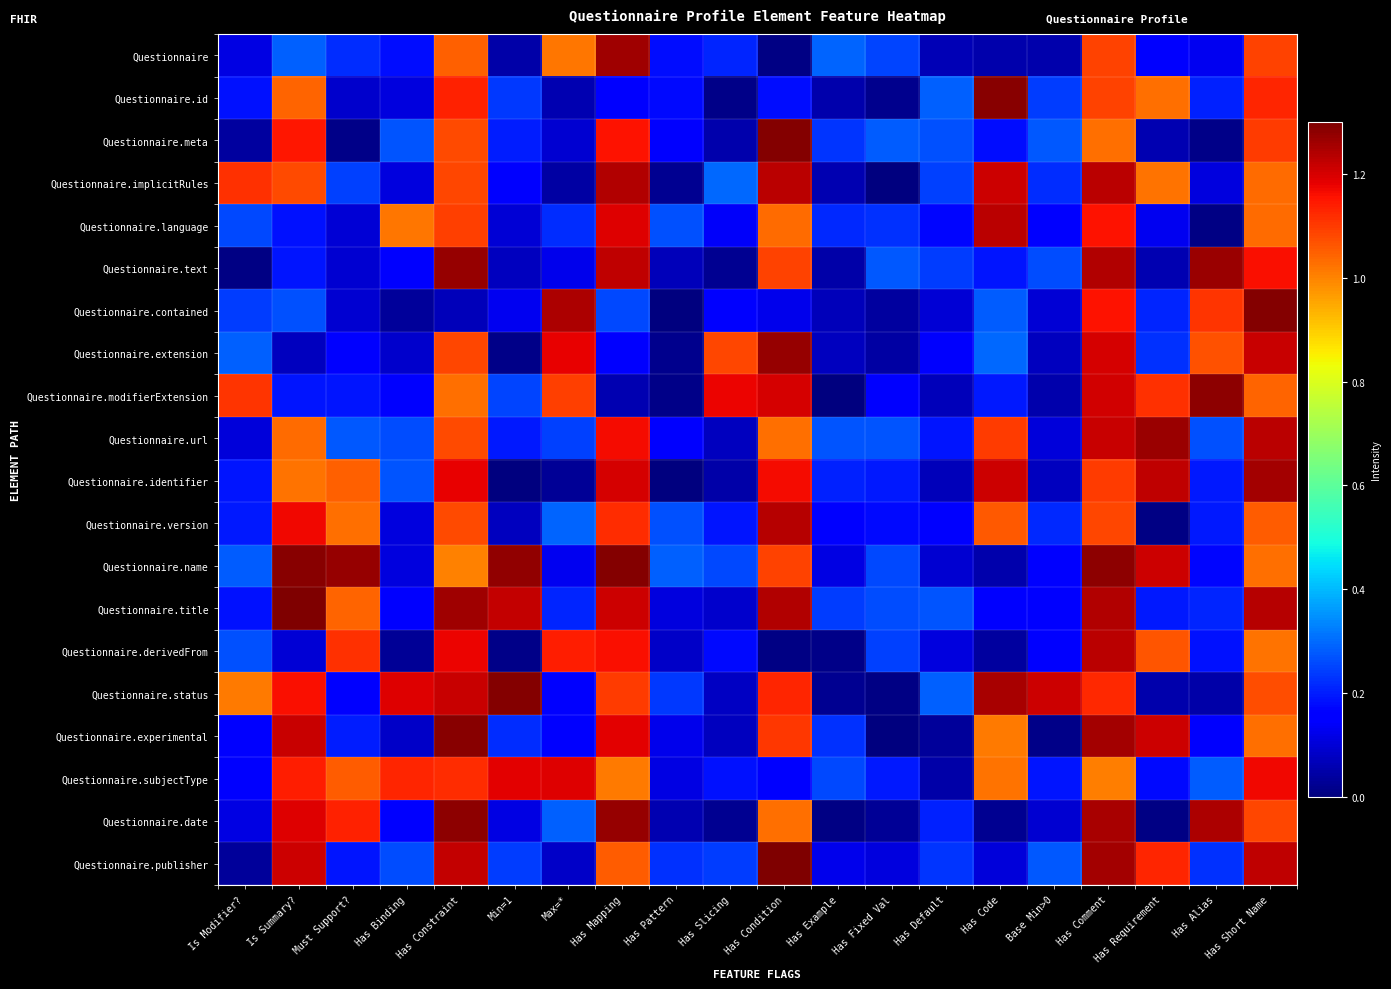

Reading right to left, transcribe all the data shown in this chart.

Questionnaire: Has Short Name=1.1	Has Alias=0.1	Has Requirement=0.2	Has Comment=1.1	Base Min>0=0.1	Has Code=0.1	Has Default=0.1	Has Fixed Val=0.2	Has Example=0.3	Has Condition=0.0	Has Slicing=0.2	Has Pattern=0.2	Has Mapping=1.3	Max=*=1.0	Min=1=0.0	Has Constraint=1.0	Has Binding=0.2	Must Support?=0.2	Is Summary?=0.3	Is Modifier?=0.1
Questionnaire.id: Has Short Name=1.1	Has Alias=0.2	Has Requirement=1.0	Has Comment=1.1	Base Min>0=0.2	Has Code=1.3	Has Default=0.3	Has Fixed Val=0.0	Has Example=0.1	Has Condition=0.2	Has Slicing=0.0	Has Pattern=0.2	Has Mapping=0.2	Max=*=0.1	Min=1=0.2	Has Constraint=1.1	Has Binding=0.1	Must Support?=0.1	Is Summary?=1.0	Is Modifier?=0.2
Questionnaire.meta: Has Short Name=1.1	Has Alias=0.0	Has Requirement=0.1	Has Comment=1.0	Base Min>0=0.3	Has Code=0.2	Has Default=0.3	Has Fixed Val=0.3	Has Example=0.2	Has Condition=1.3	Has Slicing=0.1	Has Pattern=0.2	Has Mapping=1.2	Max=*=0.1	Min=1=0.2	Has Constraint=1.1	Has Binding=0.3	Must Support?=0.0	Is Summary?=1.1	Is Modifier?=0.0
Questionnaire.implicitRules: Has Short Name=1.0	Has Alias=0.1	Has Requirement=1.0	Has Comment=1.2	Base Min>0=0.2	Has Code=1.2	Has Default=0.2	Has Fixed Val=0.0	Has Example=0.1	Has Condition=1.2	Has Slicing=0.3	Has Pattern=0.0	Has Mapping=1.2	Max=*=0.0	Min=1=0.2	Has Constraint=1.1	Has Binding=0.1	Must Support?=0.2	Is Summary?=1.1	Is Modifier?=1.1
Questionnaire.language: Has Short Name=1.0	Has Alias=0.0	Has Requirement=0.1	Has Comment=1.2	Base Min>0=0.1	Has Code=1.2	Has Default=0.2	Has Fixed Val=0.2	Has Example=0.2	Has Condition=1.0	Has Slicing=0.1	Has Pattern=0.3	Has Mapping=1.2	Max=*=0.2	Min=1=0.1	Has Constraint=1.1	Has Binding=1.0	Must Support?=0.1	Is Summary?=0.2	Is Modifier?=0.3
Questionnaire.text: Has Short Name=1.2	Has Alias=1.3	Has Requirement=0.1	Has Comment=1.2	Base Min>0=0.3	Has Code=0.2	Has Default=0.2	Has Fixed Val=0.3	Has Example=0.0	Has Condition=1.1	Has Slicing=0.0	Has Pattern=0.1	Has Mapping=1.2	Max=*=0.1	Min=1=0.1	Has Constraint=1.3	Has Binding=0.2	Must Support?=0.1	Is Summary?=0.2	Is Modifier?=0.0
Questionnaire.contained: Has Short Name=1.3	Has Alias=1.1	Has Requirement=0.2	Has Comment=1.2	Base Min>0=0.1	Has Code=0.3	Has Default=0.1	Has Fixed Val=0.0	Has Example=0.1	Has Condition=0.1	Has Slicing=0.2	Has Pattern=0.0	Has Mapping=0.3	Max=*=1.2	Min=1=0.1	Has Constraint=0.1	Has Binding=0.0	Must Support?=0.1	Is Summary?=0.3	Is Modifier?=0.2
Questionnaire.extension: Has Short Name=1.2	Has Alias=1.1	Has Requirement=0.2	Has Comment=1.2	Base Min>0=0.1	Has Code=0.3	Has Default=0.1	Has Fixed Val=0.0	Has Example=0.1	Has Condition=1.3	Has Slicing=1.1	Has Pattern=0.0	Has Mapping=0.2	Max=*=1.2	Min=1=0.0	Has Constraint=1.1	Has Binding=0.1	Must Support?=0.1	Is Summary?=0.1	Is Modifier?=0.3
Questionnaire.modifierExtension: Has Short Name=1.0	Has Alias=1.3	Has Requirement=1.1	Has Comment=1.2	Base Min>0=0.1	Has Code=0.2	Has Default=0.1	Has Fixed Val=0.2	Has Example=0.0	Has Condition=1.2	Has Slicing=1.2	Has Pattern=0.0	Has Mapping=0.1	Max=*=1.1	Min=1=0.3	Has Constraint=1.0	Has Binding=0.2	Must Support?=0.2	Is Summary?=0.2	Is Modifier?=1.1
Questionnaire.url: Has Short Name=1.2	Has Alias=0.3	Has Requirement=1.3	Has Comment=1.2	Base Min>0=0.1	Has Code=1.1	Has Default=0.2	Has Fixed Val=0.3	Has Example=0.3	Has Condition=1.0	Has Slicing=0.1	Has Pattern=0.2	Has Mapping=1.2	Max=*=0.2	Min=1=0.2	Has Constraint=1.1	Has Binding=0.3	Must Support?=0.3	Is Summary?=1.0	Is Modifier?=0.1
Questionnaire.identifier: Has Short Name=1.3	Has Alias=0.2	Has Requirement=1.2	Has Comment=1.1	Base Min>0=0.1	Has Code=1.2	Has Default=0.1	Has Fixed Val=0.2	Has Example=0.2	Has Condition=1.2	Has Slicing=0.0	Has Pattern=0.0	Has Mapping=1.2	Max=*=0.0	Min=1=0.0	Has Constraint=1.2	Has Binding=0.3	Must Support?=1.0	Is Summary?=1.0	Is Modifier?=0.2
Questionnaire.version: Has Short Name=1.1	Has Alias=0.2	Has Requirement=0.0	Has Comment=1.1	Base Min>0=0.2	Has Code=1.1	Has Default=0.1	Has Fixed Val=0.2	Has Example=0.2	Has Condition=1.2	Has Slicing=0.2	Has Pattern=0.3	Has Mapping=1.1	Max=*=0.3	Min=1=0.1	Has Constraint=1.1	Has Binding=0.1	Must Support?=1.0	Is Summary?=1.2	Is Modifier?=0.2
Questionnaire.name: Has Short Name=1.0	Has Alias=0.2	Has Requirement=1.2	Has Comment=1.3	Base Min>0=0.2	Has Code=0.1	Has Default=0.1	Has Fixed Val=0.3	Has Example=0.1	Has Condition=1.1	Has Slicing=0.3	Has Pattern=0.3	Has Mapping=1.3	Max=*=0.1	Min=1=1.3	Has Constraint=1.0	Has Binding=0.1	Must Support?=1.3	Is Summary?=1.3	Is Modifier?=0.3
Questionnaire.title: Has Short Name=1.2	Has Alias=0.2	Has Requirement=0.2	Has Comment=1.2	Base Min>0=0.2	Has Code=0.2	Has Default=0.3	Has Fixed Val=0.3	Has Example=0.2	Has Condition=1.2	Has Slicing=0.1	Has Pattern=0.1	Has Mapping=1.2	Max=*=0.2	Min=1=1.2	Has Constraint=1.3	Has Binding=0.2	Must Support?=1.0	Is Summary?=1.3	Is Modifier?=0.2
Questionnaire.derivedFrom: Has Short Name=1.0	Has Alias=0.2	Has Requirement=1.1	Has Comment=1.2	Base Min>0=0.2	Has Code=0.0	Has Default=0.1	Has Fixed Val=0.2	Has Example=0.0	Has Condition=0.0	Has Slicing=0.2	Has Pattern=0.1	Has Mapping=1.2	Max=*=1.1	Min=1=0.0	Has Constraint=1.2	Has Binding=0.0	Must Support?=1.1	Is Summary?=0.1	Is Modifier?=0.3
Questionnaire.status: Has Short Name=1.1	Has Alias=0.0	Has Requirement=0.1	Has Comment=1.1	Base Min>0=1.2	Has Code=1.3	Has Default=0.3	Has Fixed Val=0.0	Has Example=0.0	Has Condition=1.1	Has Slicing=0.1	Has Pattern=0.2	Has Mapping=1.1	Max=*=0.2	Min=1=1.3	Has Constraint=1.2	Has Binding=1.2	Must Support?=0.2	Is Summary?=1.2	Is Modifier?=1.0
Questionnaire.experimental: Has Short Name=1.0	Has Alias=0.1	Has Requirement=1.2	Has Comment=1.3	Base Min>0=0.0	Has Code=1.0	Has Default=0.0	Has Fixed Val=0.0	Has Example=0.2	Has Condition=1.1	Has Slicing=0.1	Has Pattern=0.1	Has Mapping=1.2	Max=*=0.2	Min=1=0.2	Has Constraint=1.3	Has Binding=0.1	Must Support?=0.2	Is Summary?=1.2	Is Modifier?=0.2
Questionnaire.subjectType: Has Short Name=1.2	Has Alias=0.3	Has Requirement=0.2	Has Comment=1.0	Base Min>0=0.2	Has Code=1.0	Has Default=0.0	Has Fixed Val=0.2	Has Example=0.3	Has Condition=0.2	Has Slicing=0.2	Has Pattern=0.1	Has Mapping=1.0	Max=*=1.2	Min=1=1.2	Has Constraint=1.1	Has Binding=1.1	Must Support?=1.1	Is Summary?=1.1	Is Modifier?=0.1
Questionnaire.date: Has Short Name=1.1	Has Alias=1.2	Has Requirement=0.0	Has Comment=1.3	Base Min>0=0.1	Has Code=0.0	Has Default=0.2	Has Fixed Val=0.0	Has Example=0.0	Has Condition=1.0	Has Slicing=0.0	Has Pattern=0.1	Has Mapping=1.3	Max=*=0.3	Min=1=0.1	Has Constraint=1.3	Has Binding=0.2	Must Support?=1.1	Is Summary?=1.2	Is Modifier?=0.1
Questionnaire.publisher: Has Short Name=1.2	Has Alias=0.2	Has Requirement=1.1	Has Comment=1.3	Base Min>0=0.3	Has Code=0.1	Has Default=0.2	Has Fixed Val=0.1	Has Example=0.1	Has Condition=1.3	Has Slicing=0.2	Has Pattern=0.2	Has Mapping=1.1	Max=*=0.1	Min=1=0.2	Has Constraint=1.2	Has Binding=0.3	Must Support?=0.2	Is Summary?=1.2	Is Modifier?=0.0